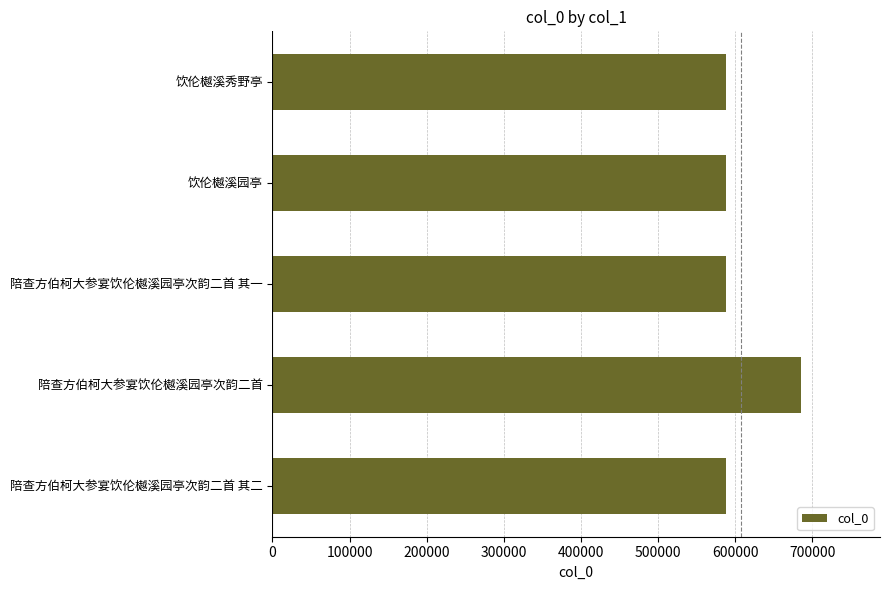

Does the chart contain stacked bars?

No